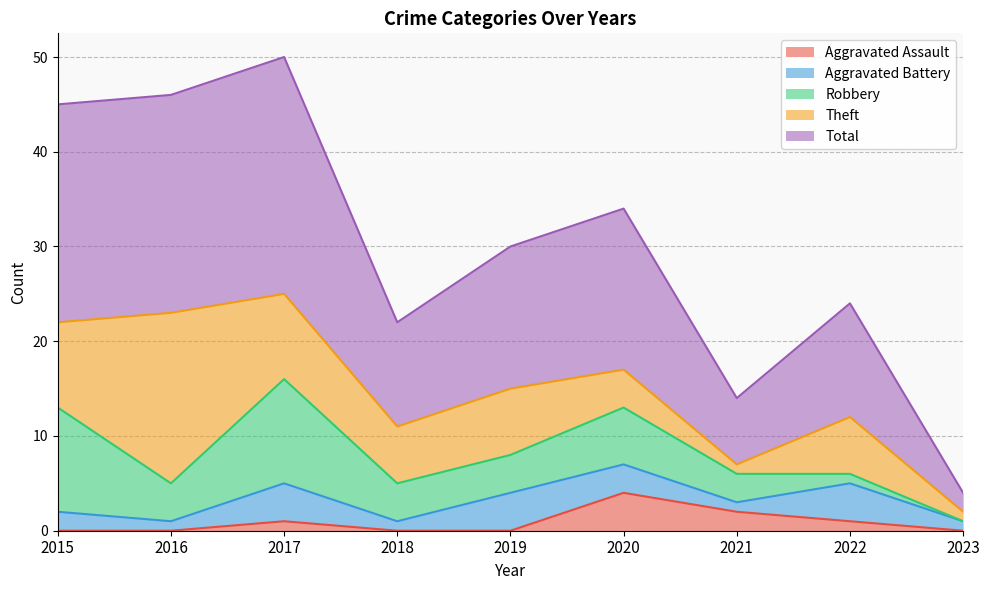

Reading left to right, extract all data points from this chart.

Aggravated Assault: 2015=0	2016=0	2017=1	2018=0	2019=0	2020=4	2021=2	2022=1	2023=0
Aggravated Battery: 2015=2	2016=1	2017=4	2018=1	2019=4	2020=3	2021=1	2022=4	2023=1
Robbery: 2015=11	2016=4	2017=11	2018=4	2019=4	2020=6	2021=3	2022=1	2023=0
Theft: 2015=9	2016=18	2017=9	2018=6	2019=7	2020=4	2021=1	2022=6	2023=1
Total: 2015=23	2016=23	2017=25	2018=11	2019=15	2020=17	2021=7	2022=12	2023=2